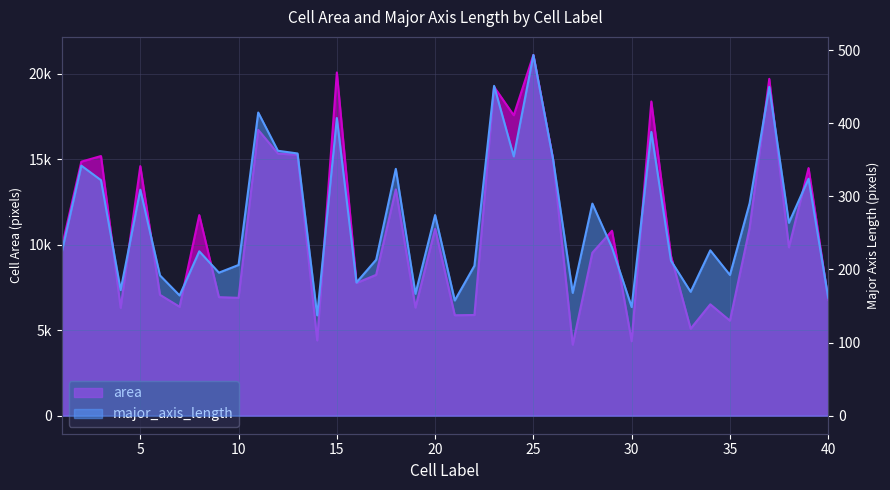

In major_axis_length, how many points are lower than both neighbors (excluding endpoints)?

13